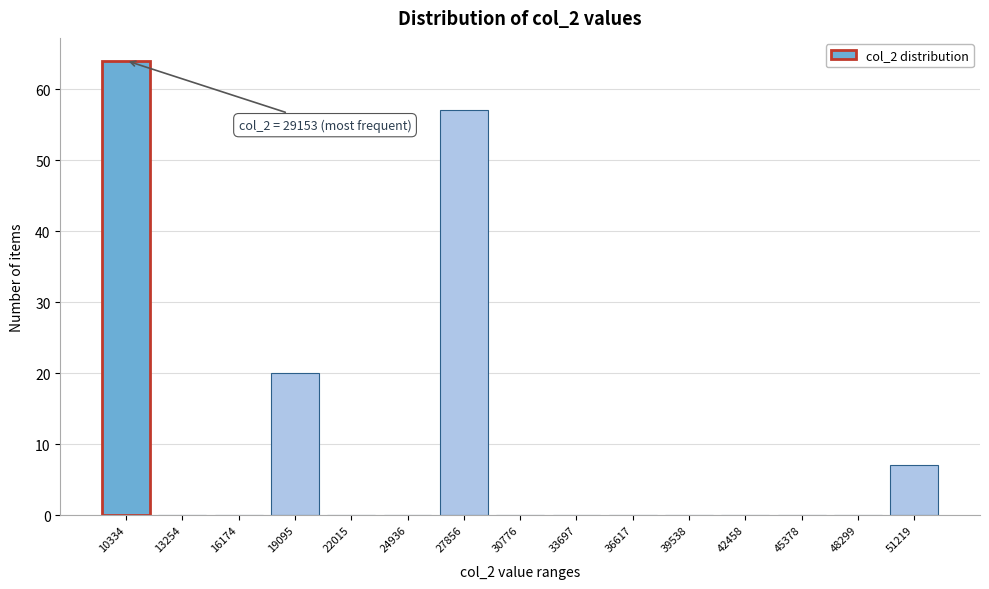

Reading left to right, extract all data points from this chart.

10334=64	13254=0	16174=0	19095=20	22015=0	24936=0	27856=57	30776=0	33697=0	36617=0	39538=0	42458=0	45378=0	48299=0	51219=7